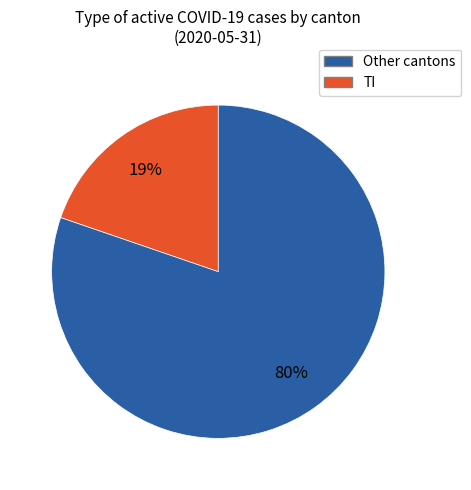

Does BE account for over 50% of the chart?

No